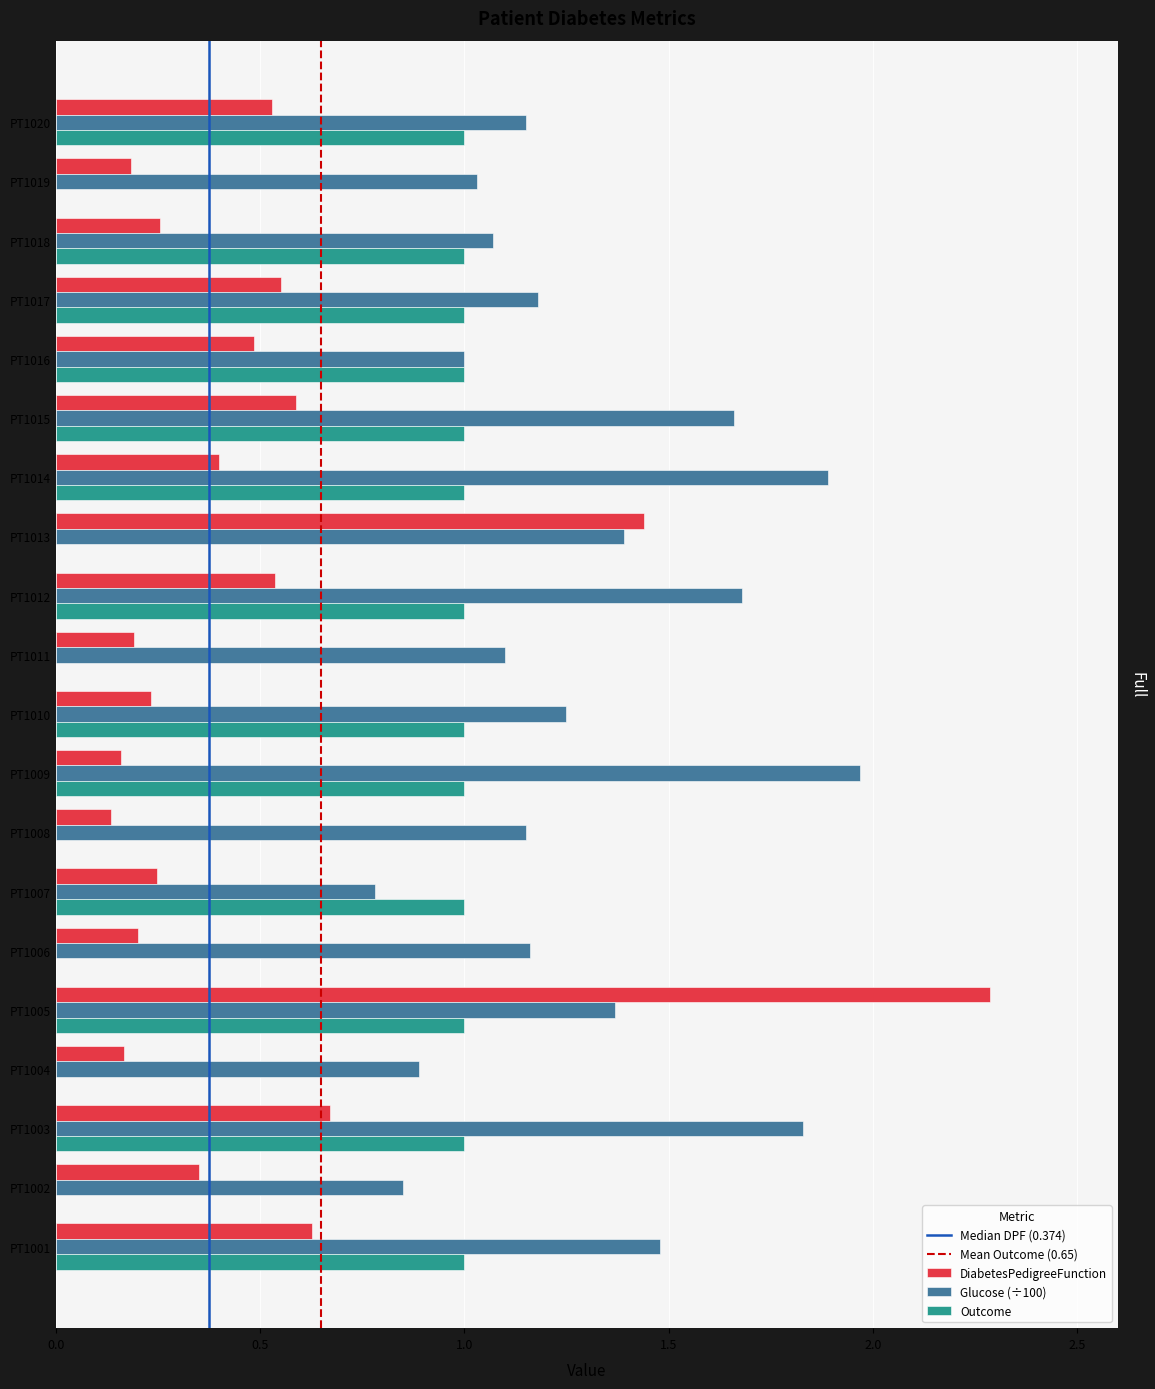

Which series has the widest spread of values?

DiabetesPedigreeFunction